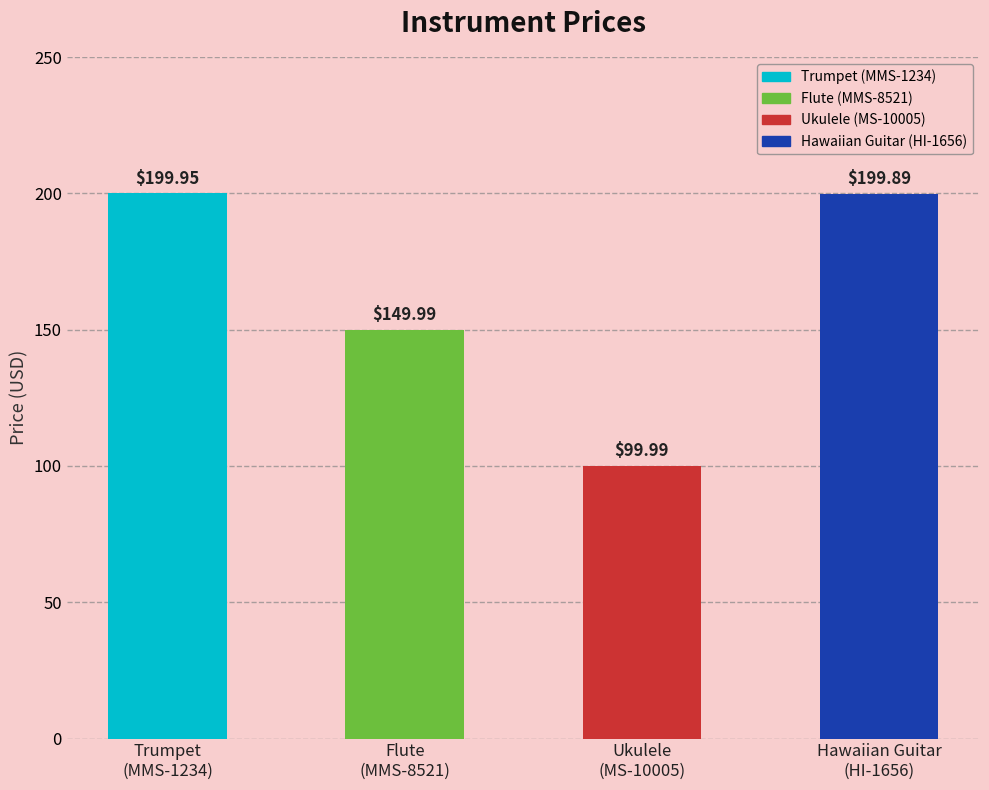

List the labels in order of value, largest first.

Trumpet
(MMS-1234), Hawaiian Guitar
(HI-1656), Flute
(MMS-8521), Ukulele
(MS-10005)